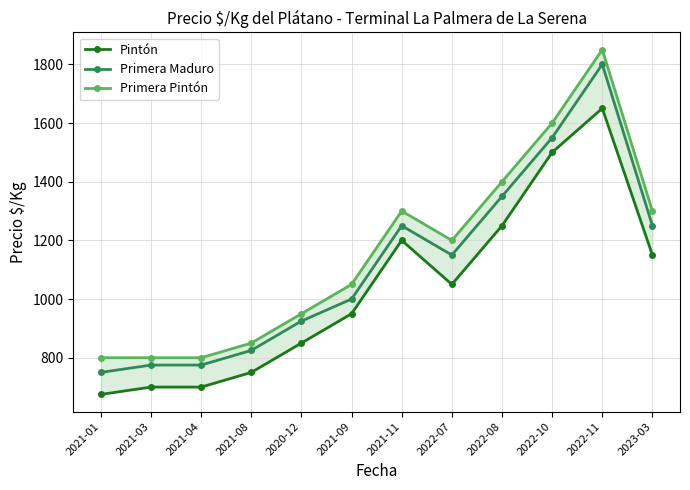

True or false: Primera Pintón has a value of 683 at 2023-03.

False